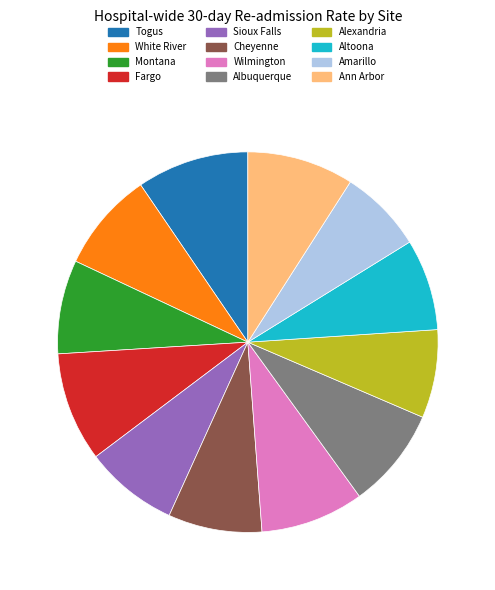

Is it true that Wilmington is 9% of the pie?

True